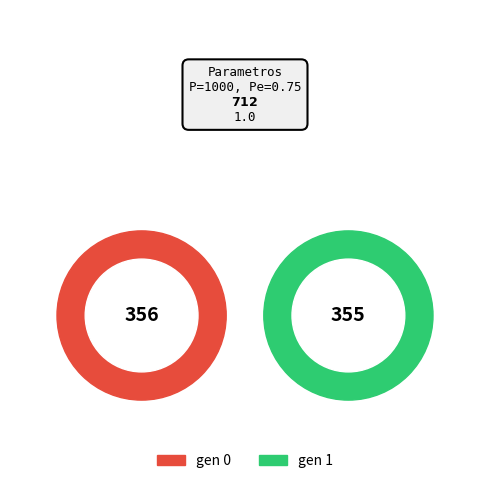

Which category has the smallest portion of the pie?

gen 1